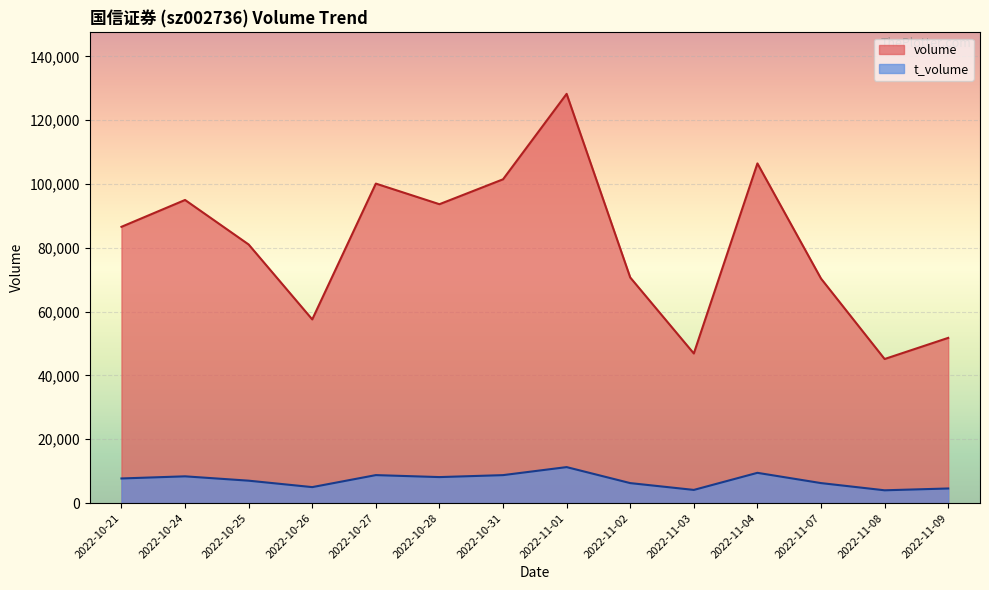

Which series has the widest spread of values?

volume